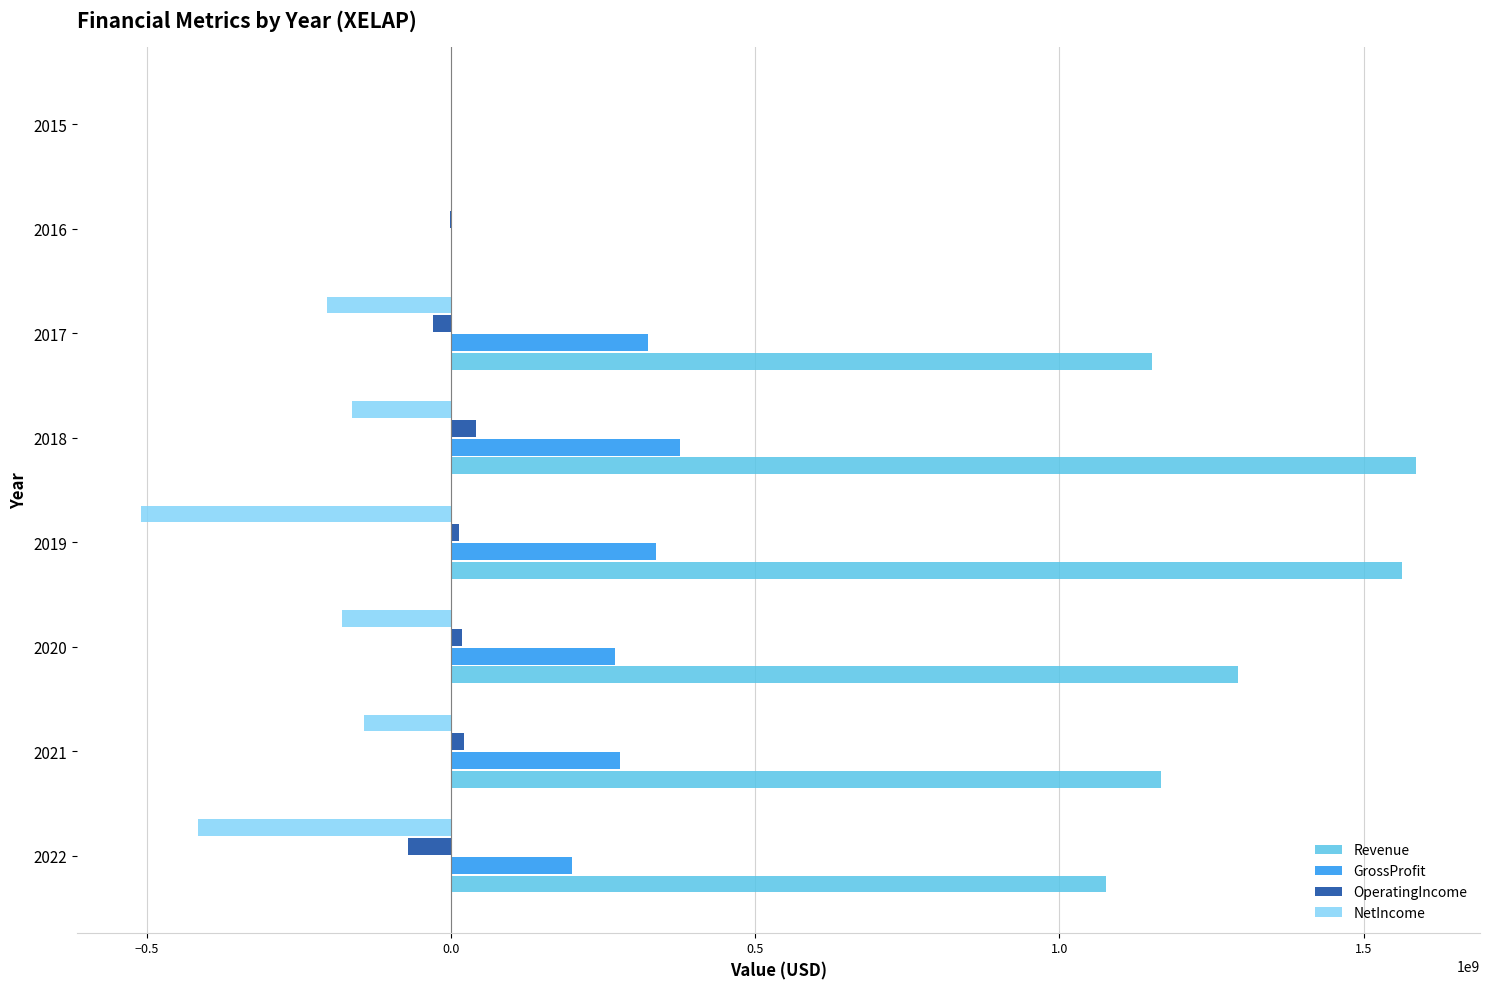

Which series has the largest total across all categories?

Revenue